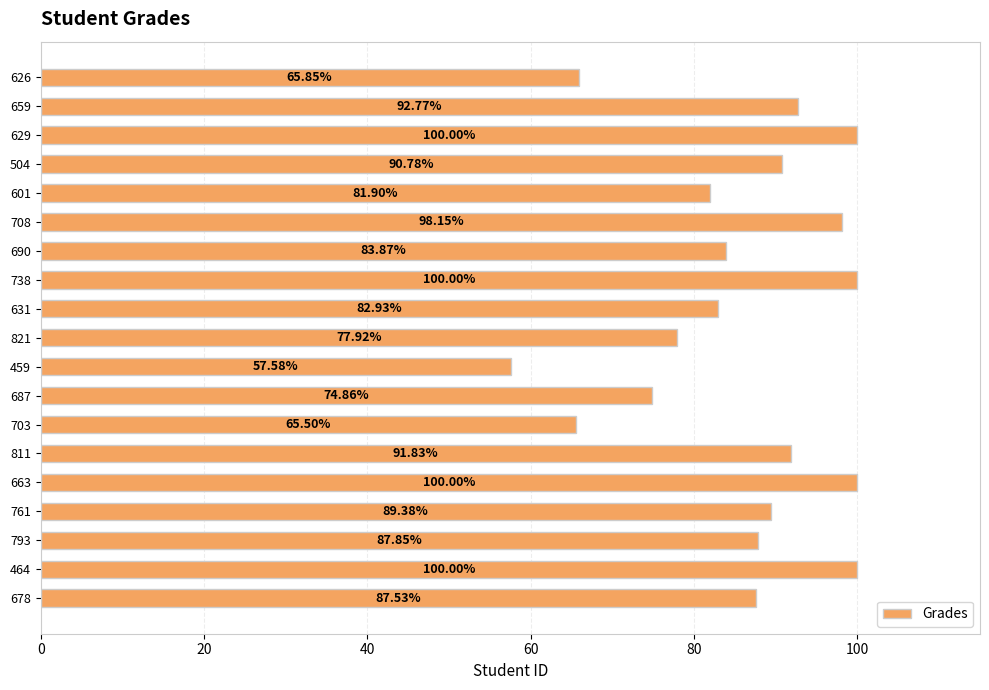

What is the change in value from 663 to 821?

-22.1